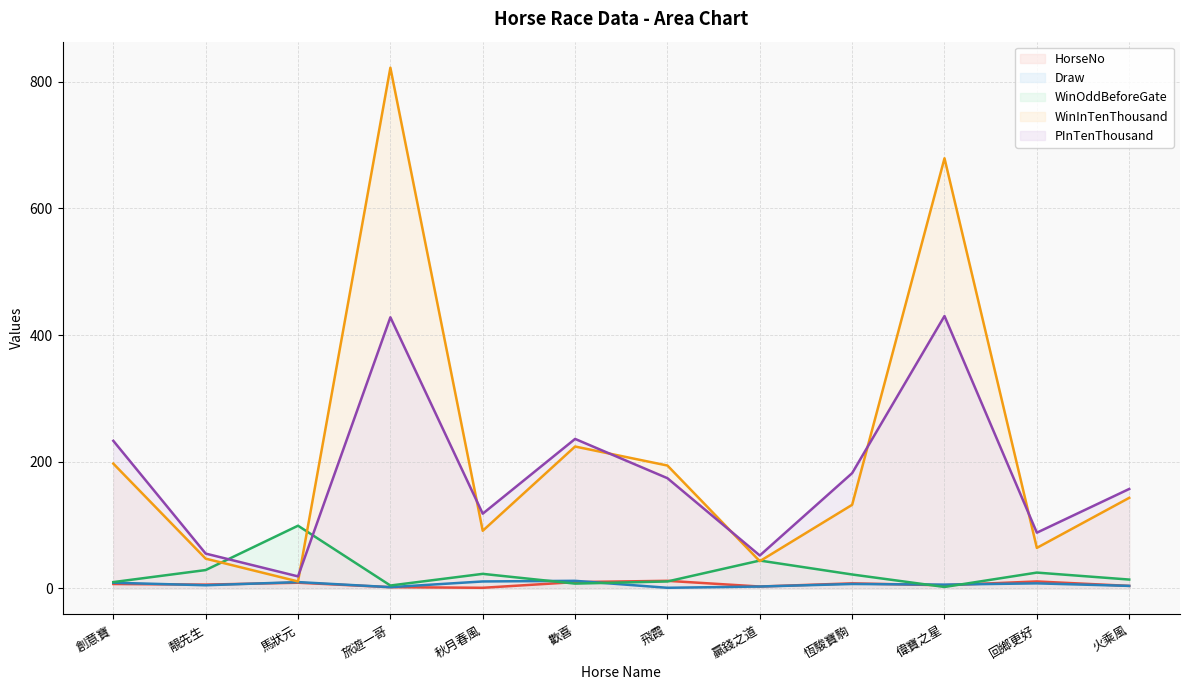

Where is the first local maximum for PInTenThousand?

旅遊一哥